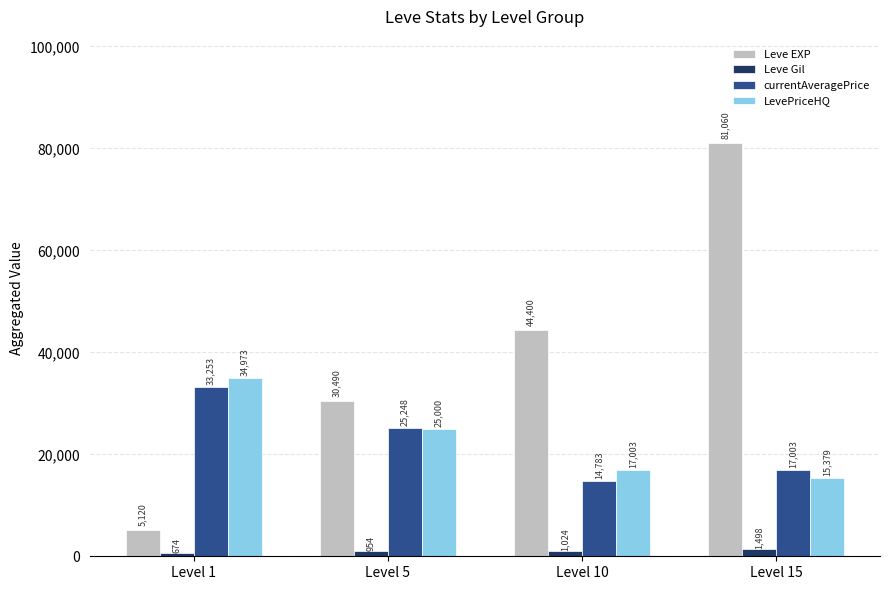

Reading right to left, transcribe all the data shown in this chart.

Leve EXP: 81060	44400	30490	5120
Leve Gil: 1498	1024	954	674
currentAveragePrice: 17003	14783	25248	33253
LevePriceHQ: 15379	17003	25000	34973